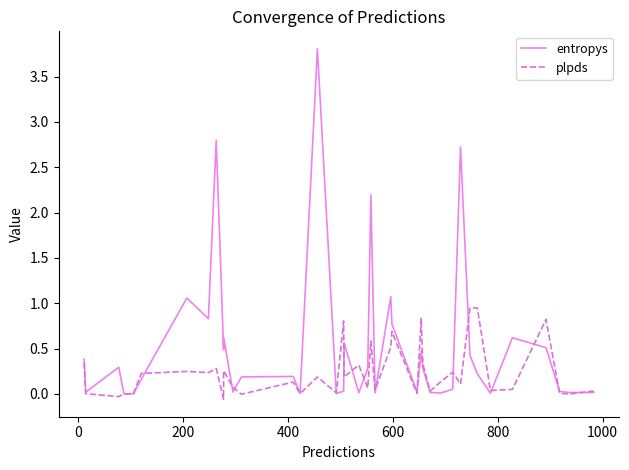

What is the value of the entropys point at the 28th from the left?

0.3